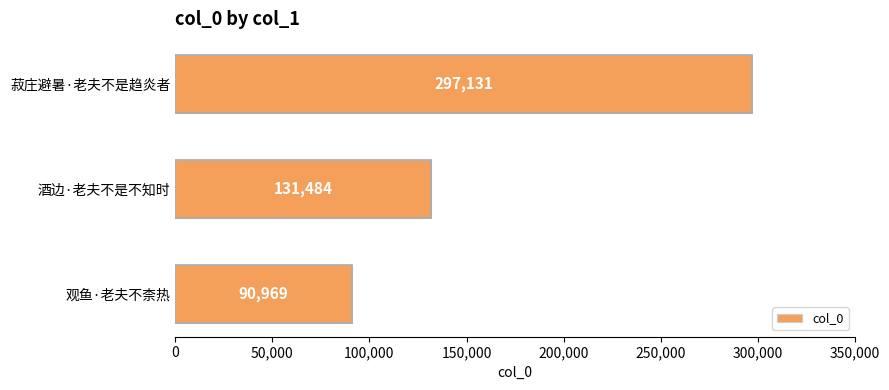

What is the sum of all values?

519584